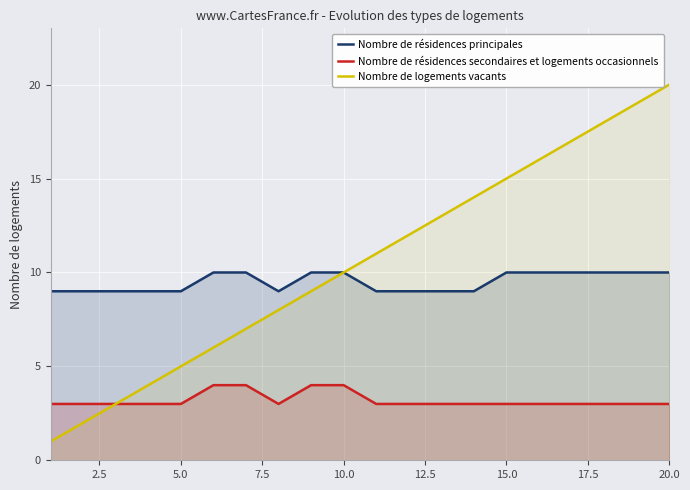

True or false: Nombre de résidences secondaires et logements occasionnels and Nombre de résidences principales intersect in this chart.

False